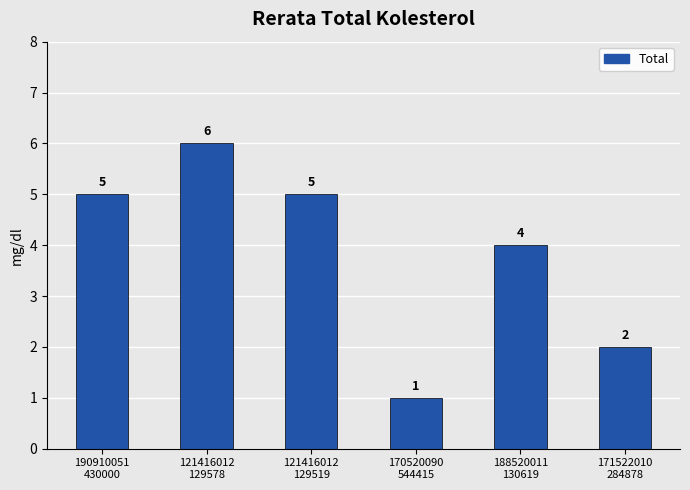

How many values are below 5?

3